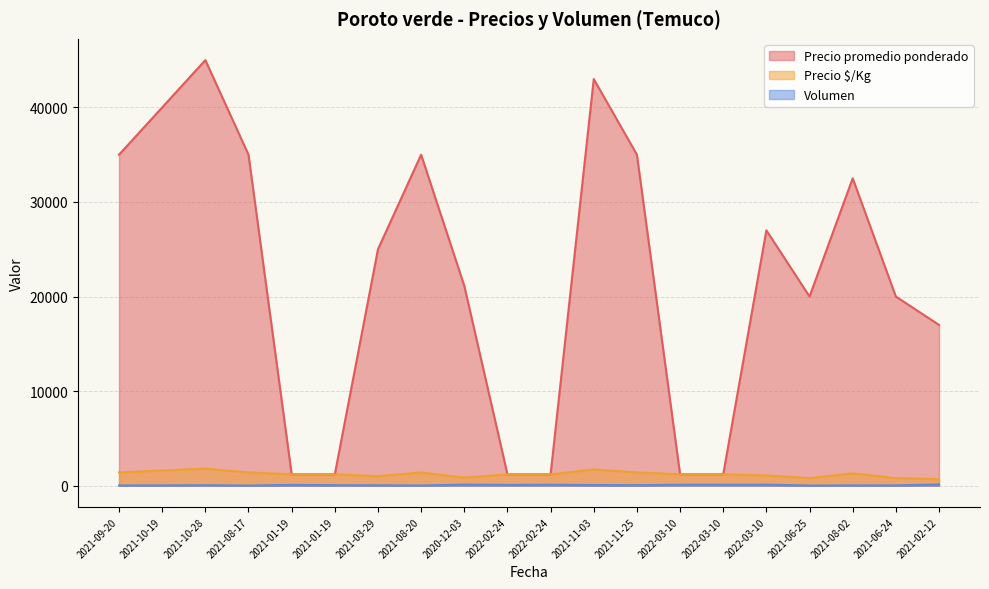

What is the label of the 13th point from the left?

2021-11-25